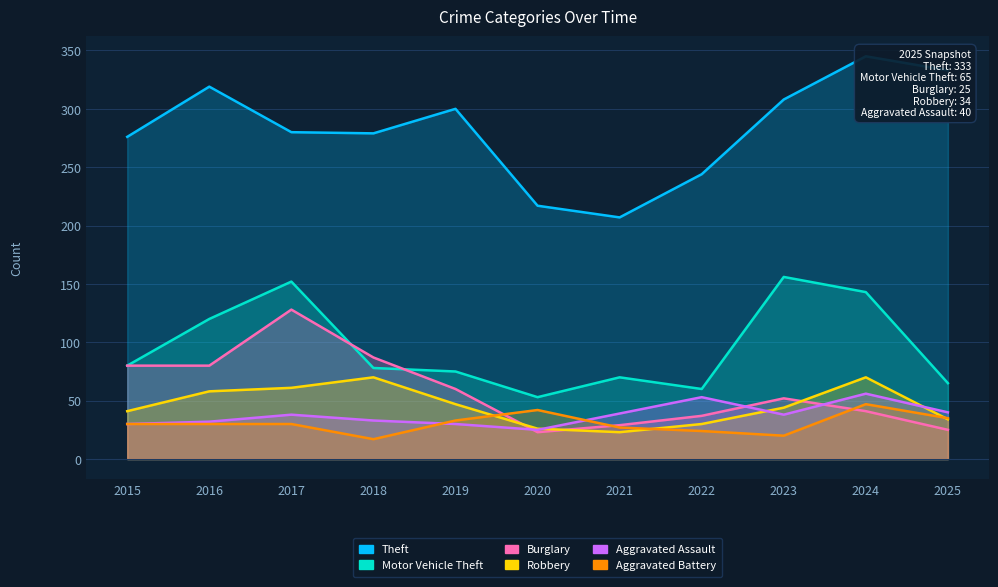

At 2025, list the series in order from largest to smallest.

Theft, Motor Vehicle Theft, Aggravated Assault, Aggravated Battery, Robbery, Burglary